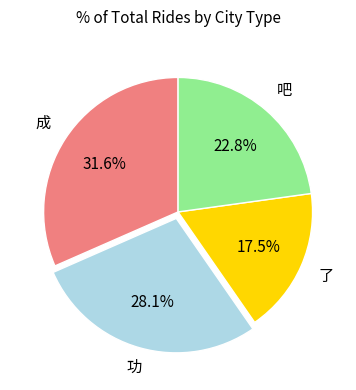

Is there any slice that represents more than half of the pie?

No